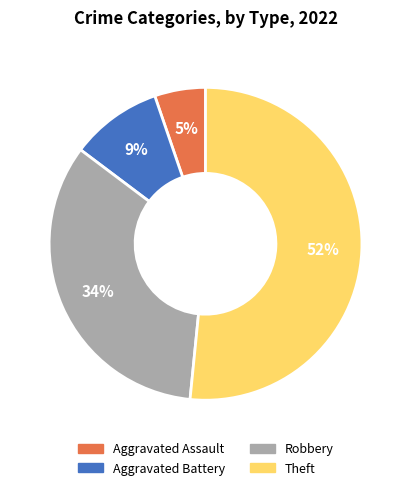

How many segments does this pie chart have?

4